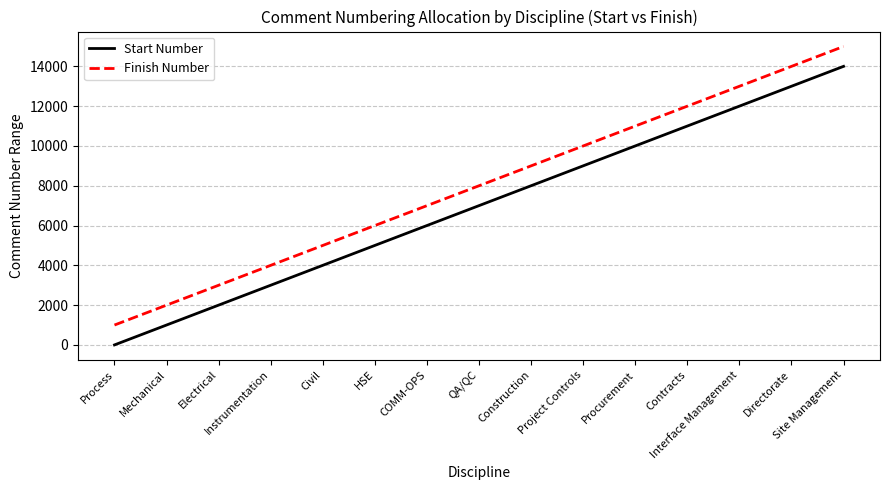

Reading right to left, extract all data points from this chart.

Start Number: Site Management=14001	Directorate=13001	Interface Management=12001	Contracts=11001	Procurement=10001	Project Controls=9001	Construction=8001	QA/QC=7001	COMM-OPS=6001	HSE=5001	Civil=4001	Instrumentation=3001	Electrical=2001	Mechanical=1001	Process=1
Finish Number: Site Management=15000	Directorate=14000	Interface Management=13000	Contracts=12000	Procurement=11000	Project Controls=10000	Construction=9000	QA/QC=8000	COMM-OPS=7000	HSE=6000	Civil=5000	Instrumentation=4000	Electrical=3000	Mechanical=2000	Process=1000